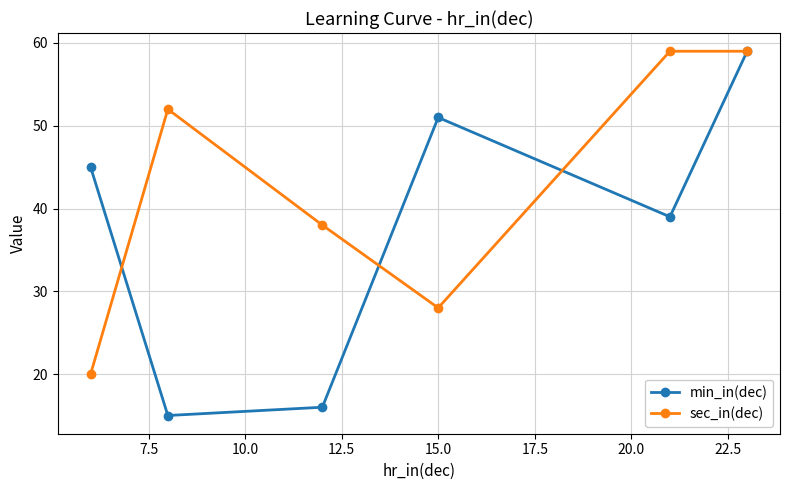

Which series has the widest spread of values?

min_in(dec)